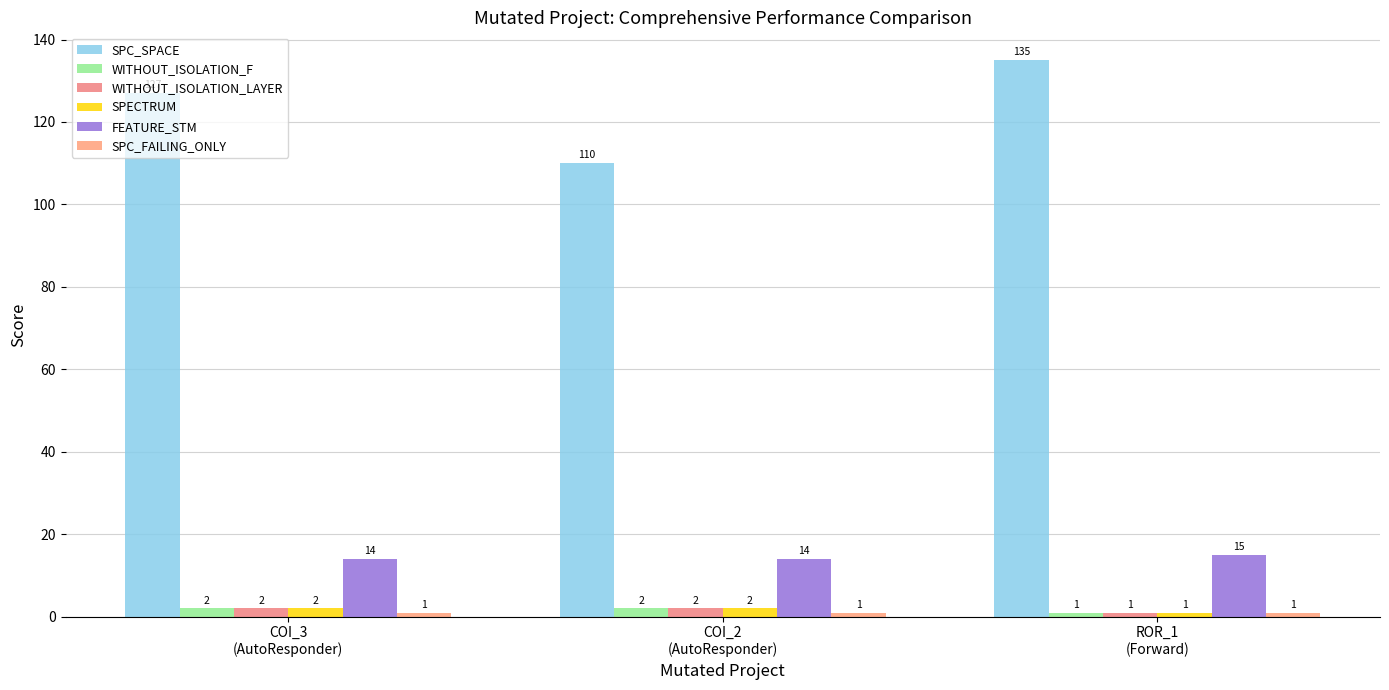

Reading left to right, list all the values displayed in this chart.

SPC_SPACE: 127	110	135
WITHOUT_ISOLATION_F: 2	2	1
WITHOUT_ISOLATION_LAYER: 2	2	1
SPECTRUM: 2	2	1
FEATURE_STM: 14	14	15
SPC_FAILING_ONLY: 1	1	1